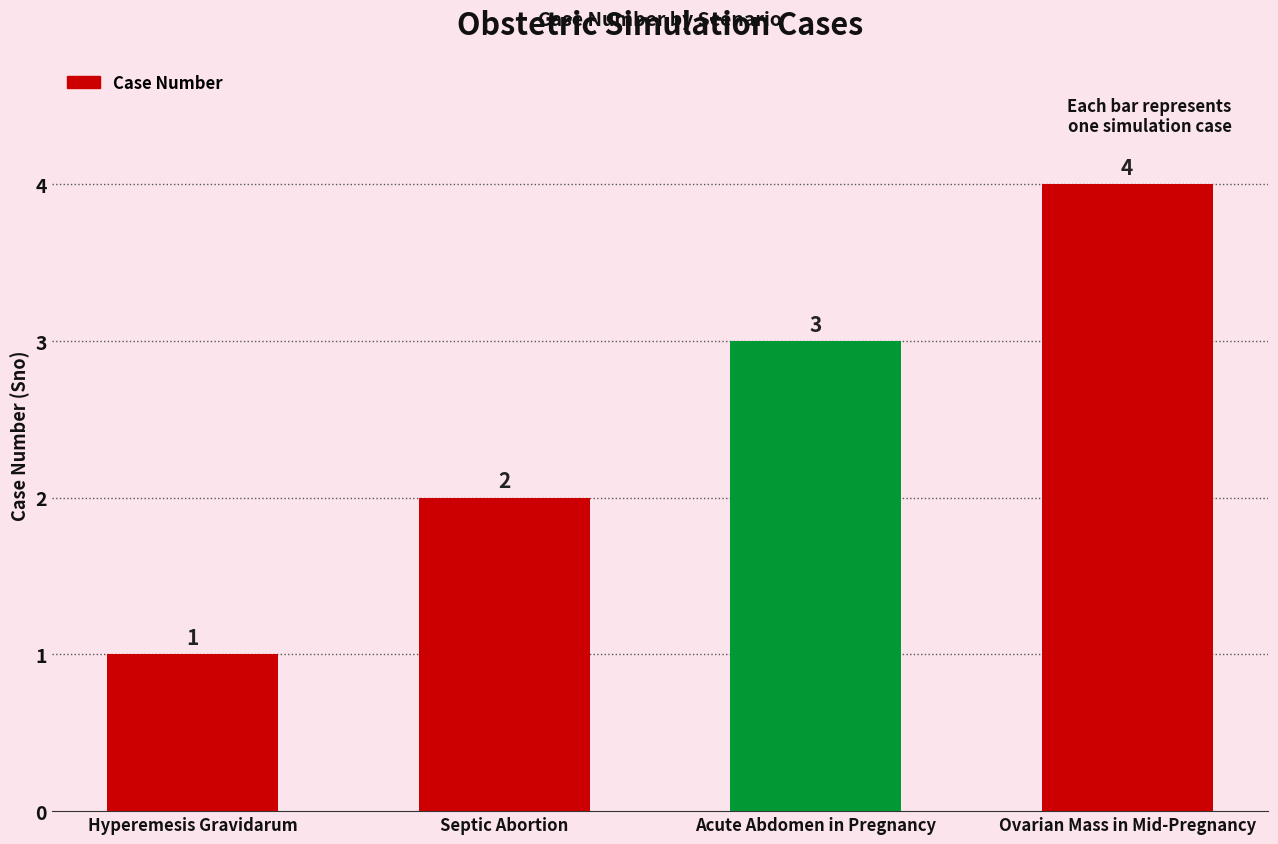

List the labels in order of value, smallest first.

Hyperemesis Gravidarum, Septic Abortion, Acute Abdomen in Pregnancy, Ovarian Mass in Mid-Pregnancy